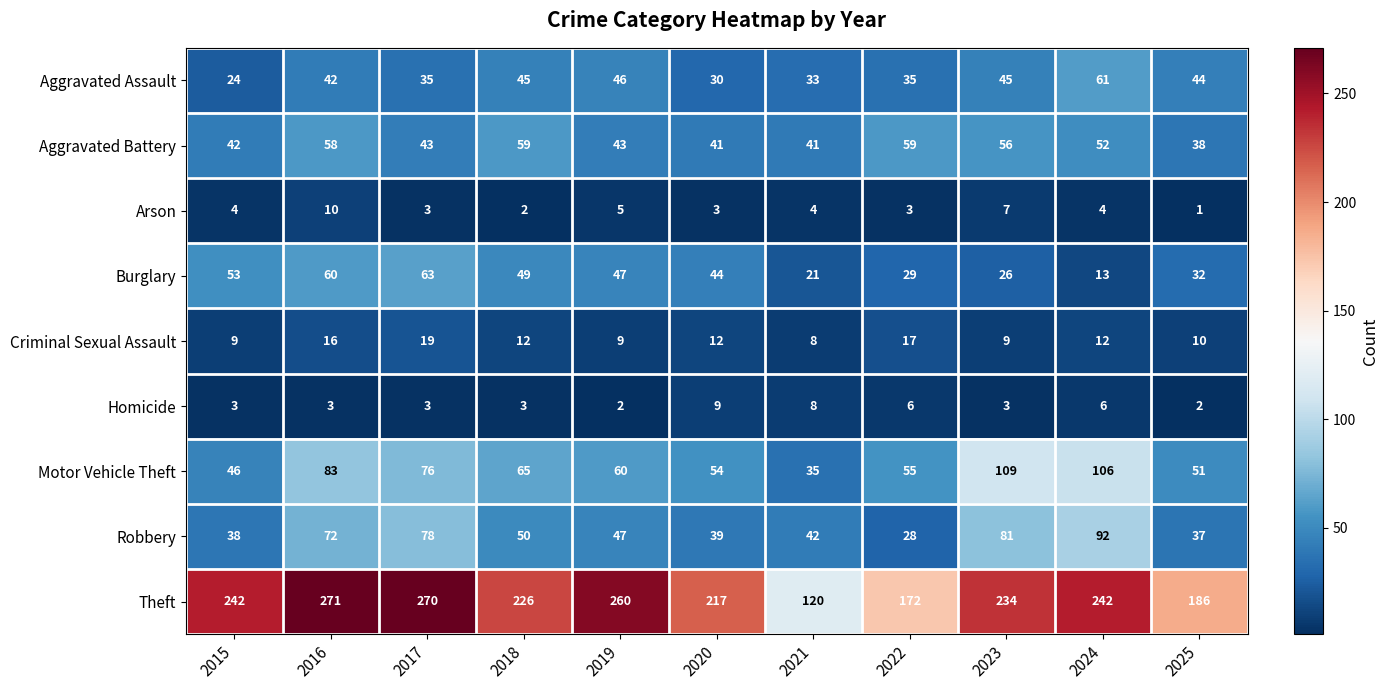

Which series has the largest range (max minus min)?

Theft